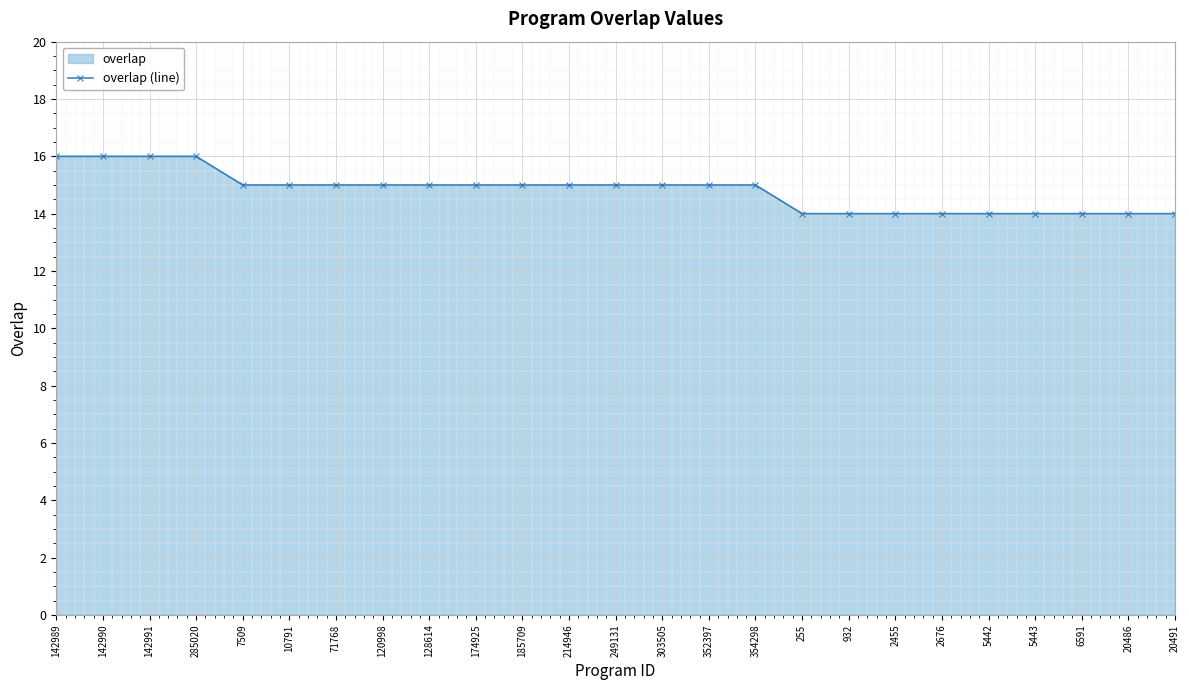

Approximately how many times larger is the value at 2455 compared to 142991?

0.9